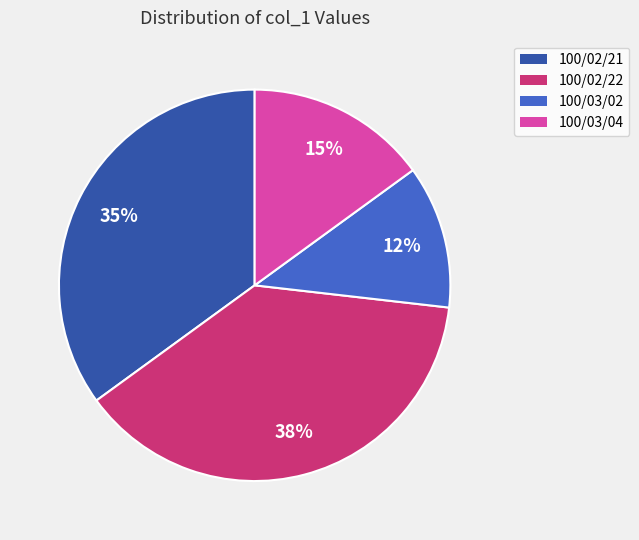

Is 100/03/04 the majority of the pie?

No